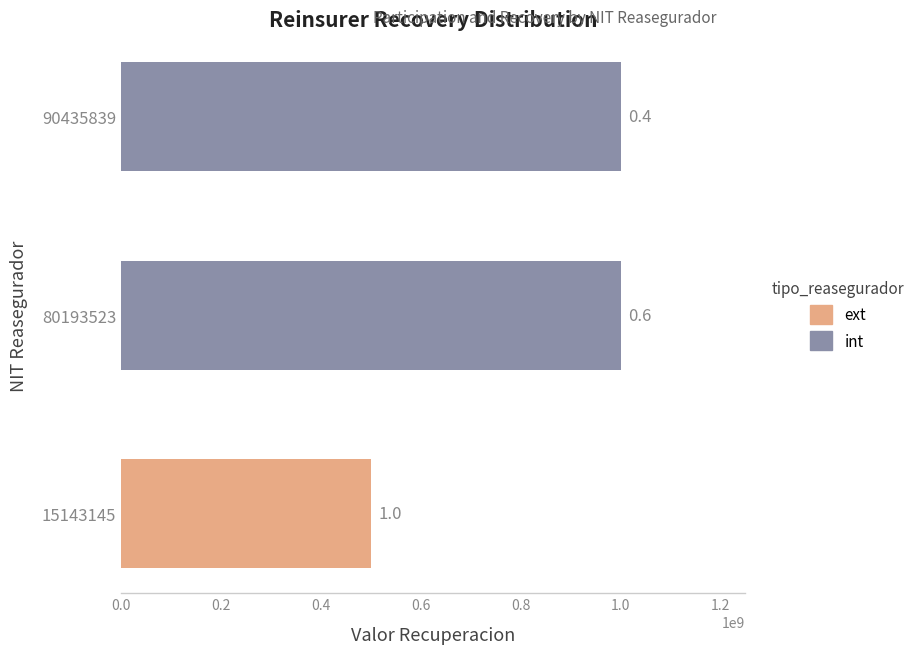

List the labels in order of value, largest first.

90435839, 80193523, 15143145